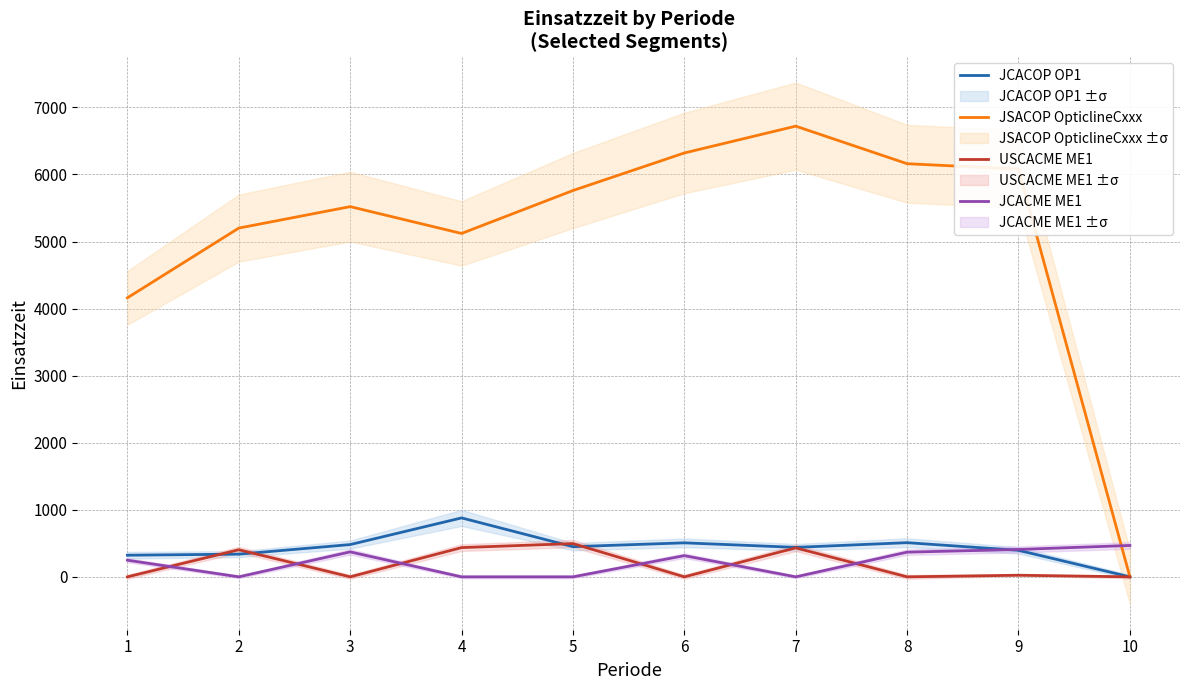

Which series has the largest total across all categories?

JSACOP OpticlineCxxx